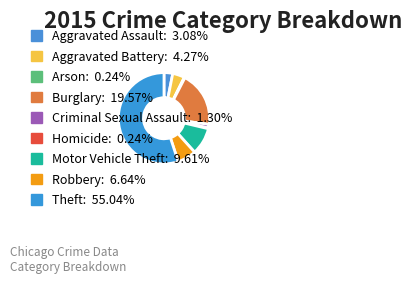

What is the majority slice?

Theft